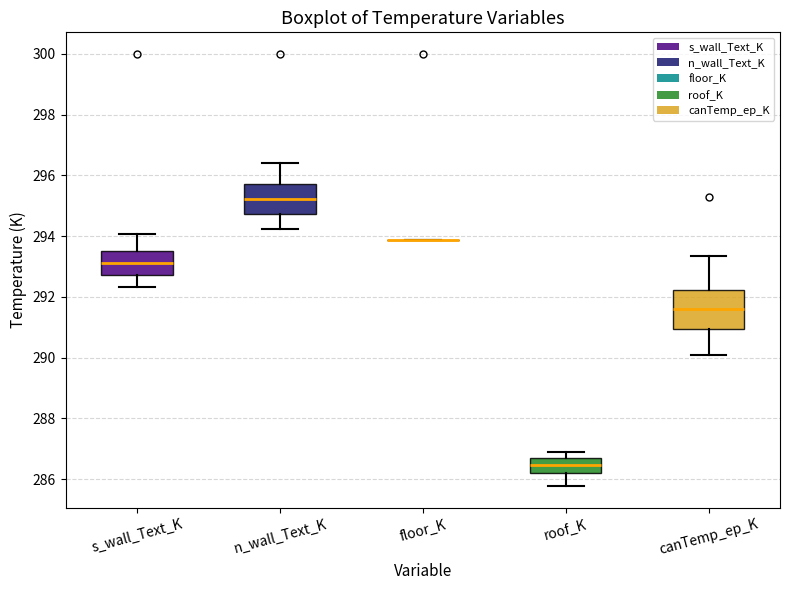

Where does the median line of the box for s_wall_Text_K sit on the y-axis? The values are not printed on the chart, so give them approximately, as read against the axis.

293.2